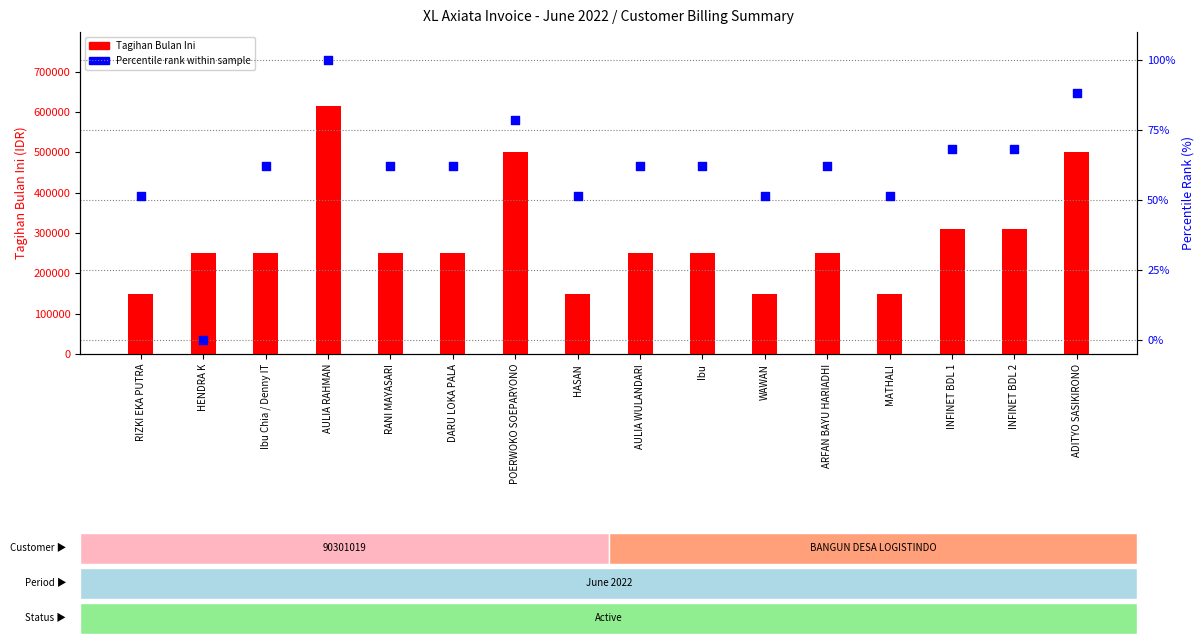

At which category is the sum across all series the highest?

AULIA RAHMAN